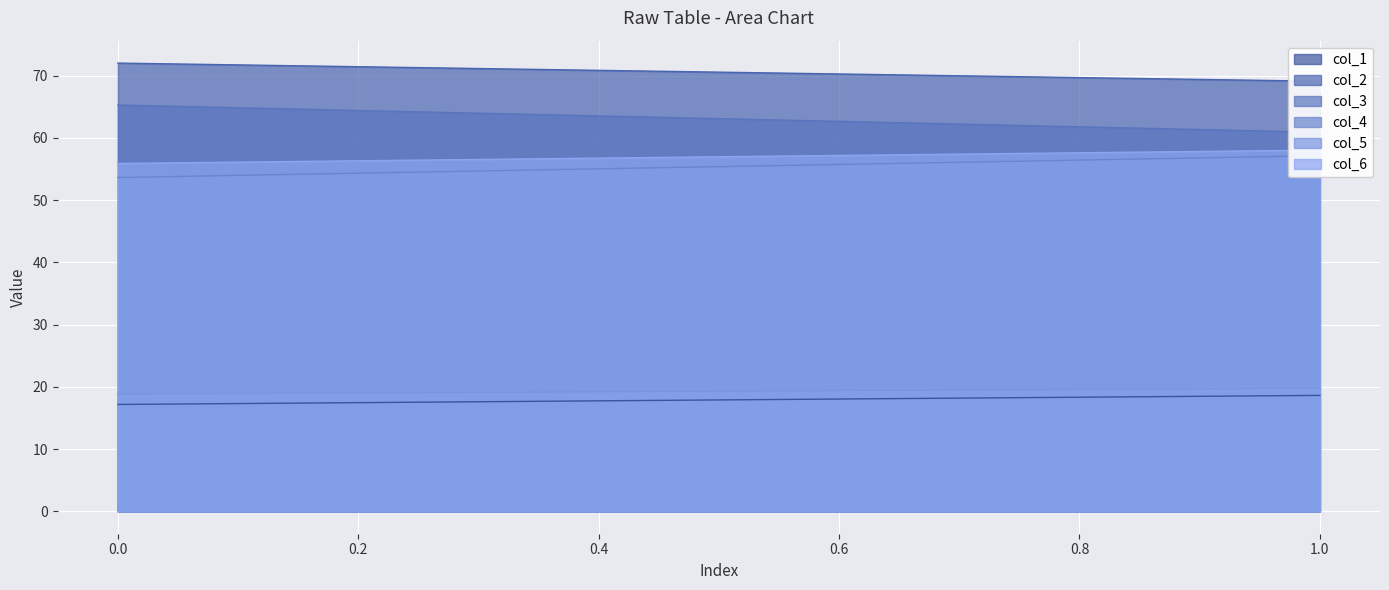

Reading left to right, transcribe all the data shown in this chart.

col_1: 17.2	18.6
col_2: 72.0	69.1
col_3: 65.3	60.9
col_4: 53.6	57.2
col_5: 18.8	19.8
col_6: 55.9	58.1